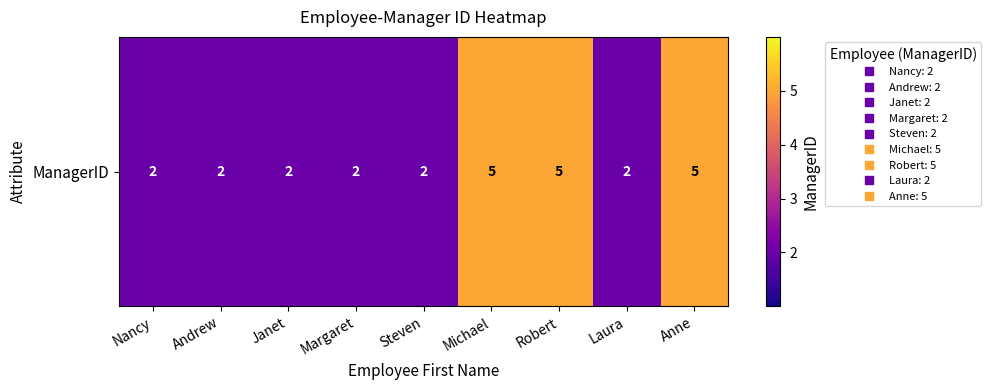

What is the minimum value shown in the chart?

2